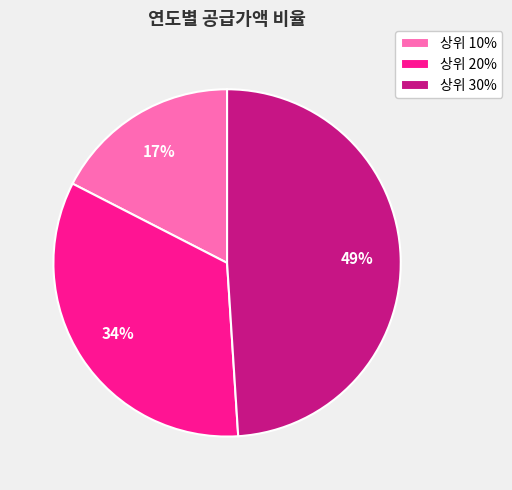

Is 상위 20% the majority of the pie?

No